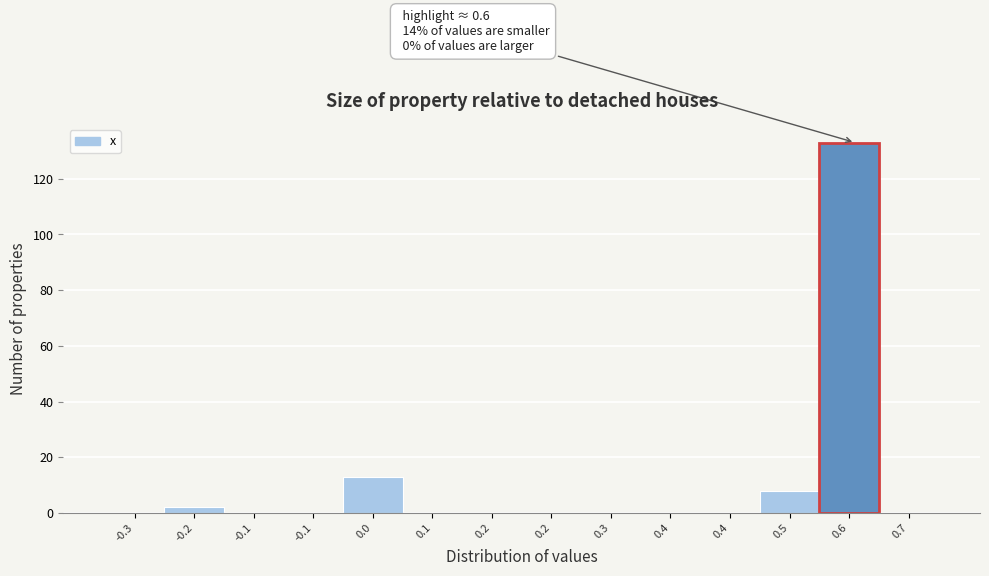

How many distinct data groups are displayed?

1